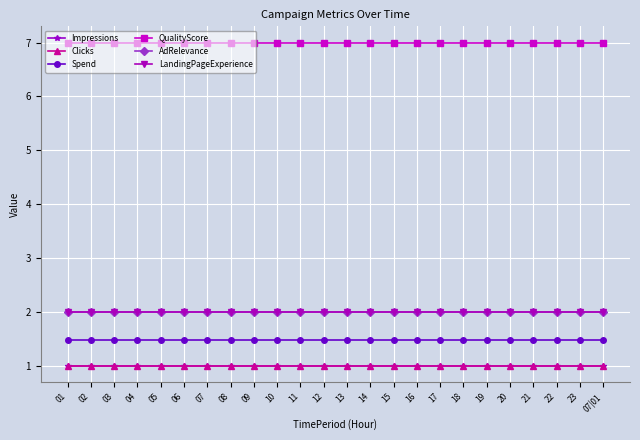

Which series has the largest total across all categories?

QualityScore